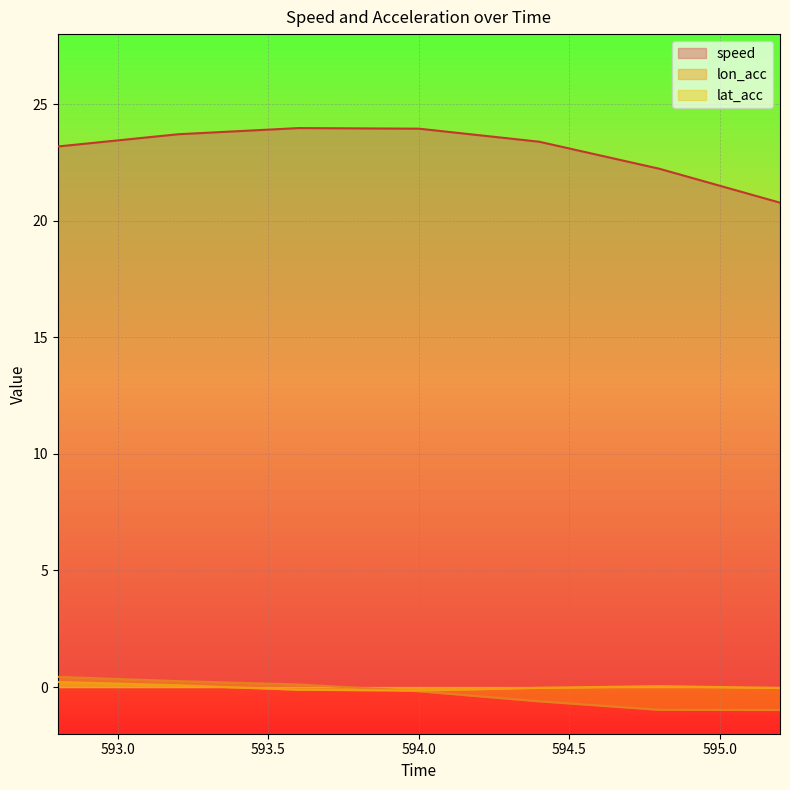

What is the average value of the speed series?

23.0